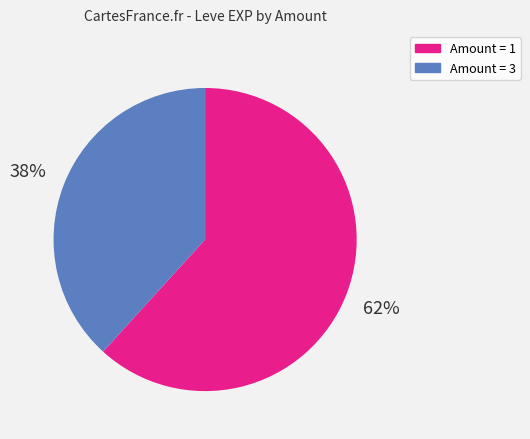

How many segments does this pie chart have?

2